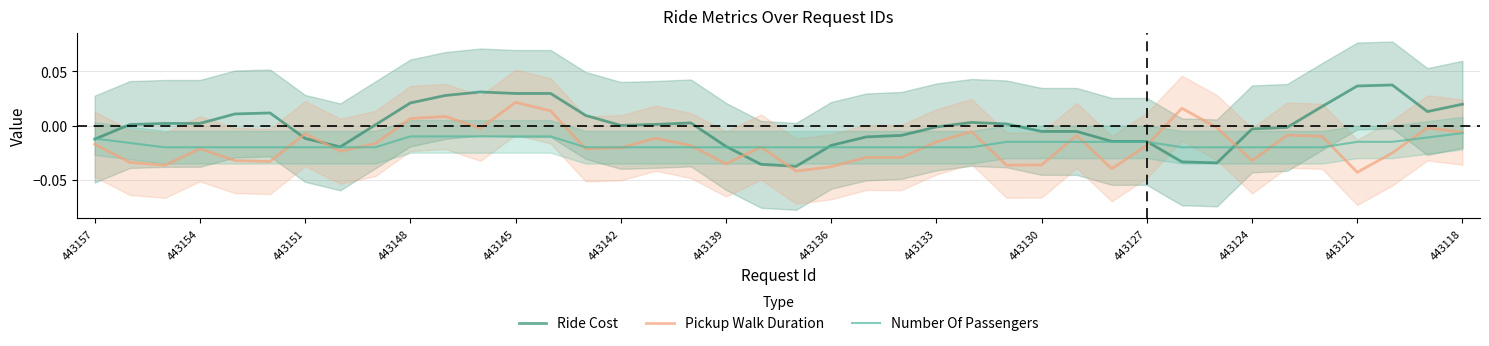

True or false: Ride Cost and Pickup Walk Duration intersect in this chart.

True